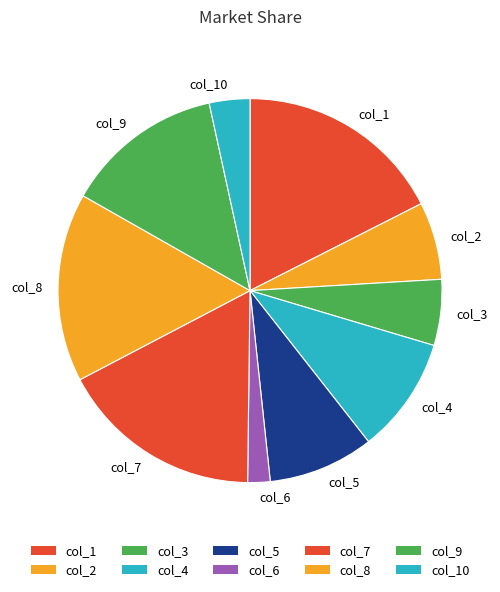

The col_10 slice represents 13% of the pie. True or false?

False